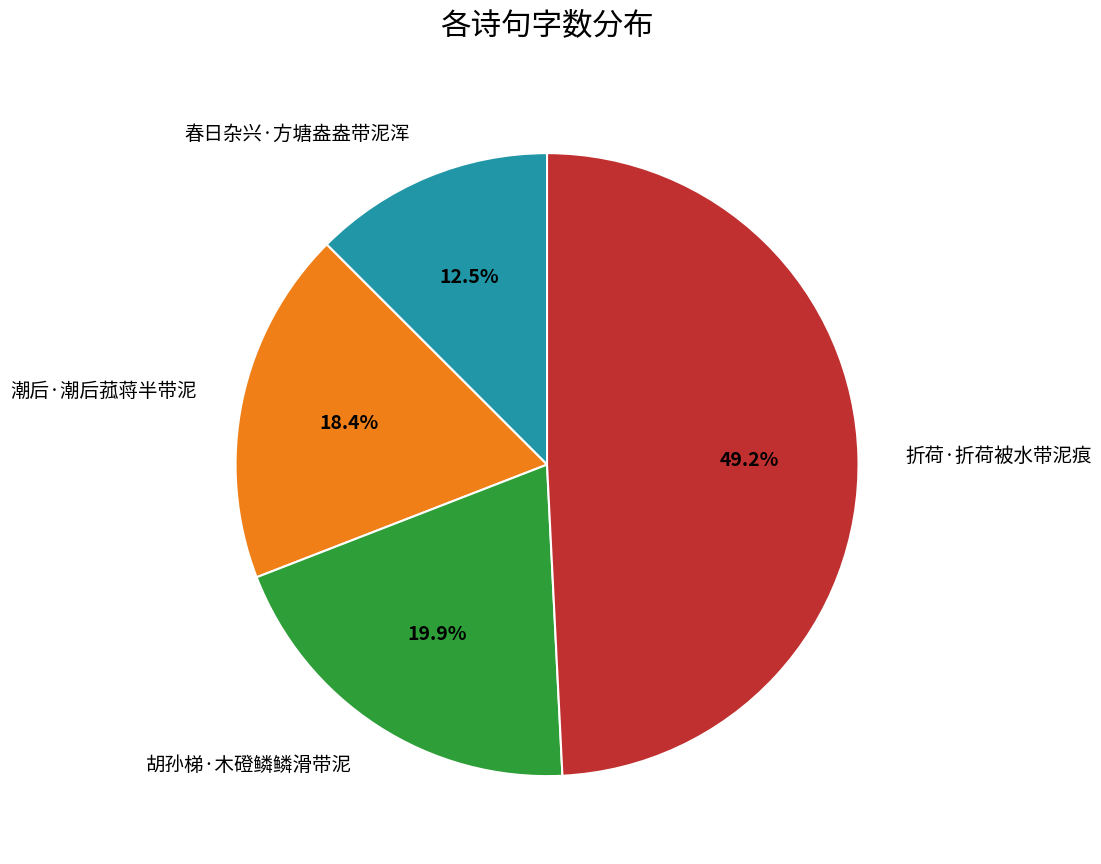

Rank the categories by value from highest to lowest.

折荷·折荷被水带泥痕, 胡孙梯·木磴鳞鳞滑带泥, 潮后·潮后菰蒋半带泥, 春日杂兴·方塘盎盎带泥浑